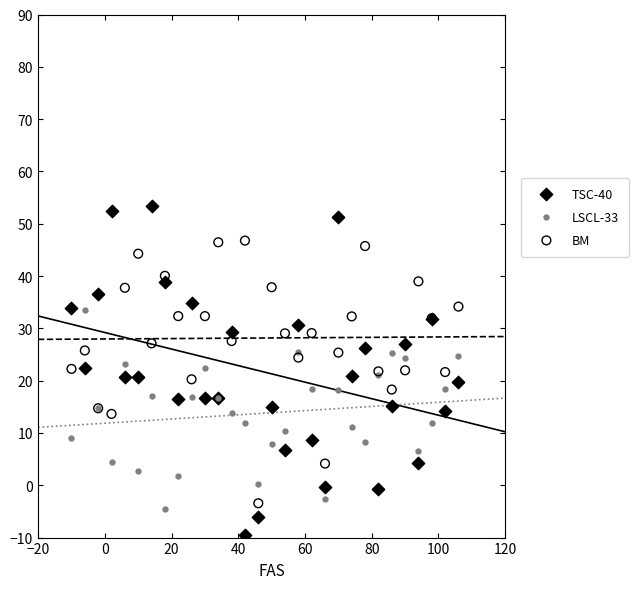

Which series contains the highest Y value?

TSC-40